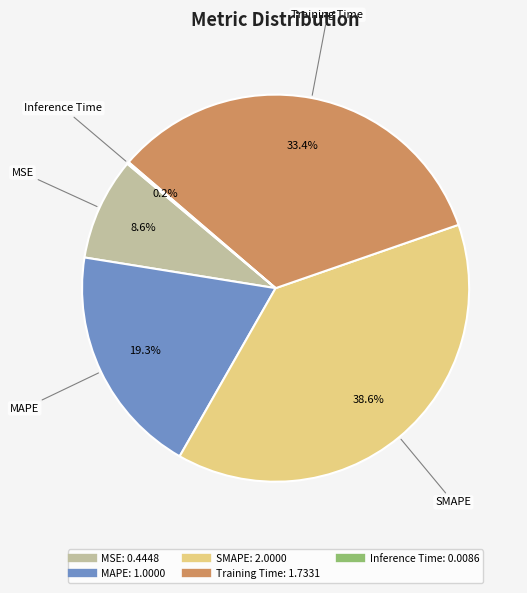

What is the largest slice in the pie chart?

SMAPE